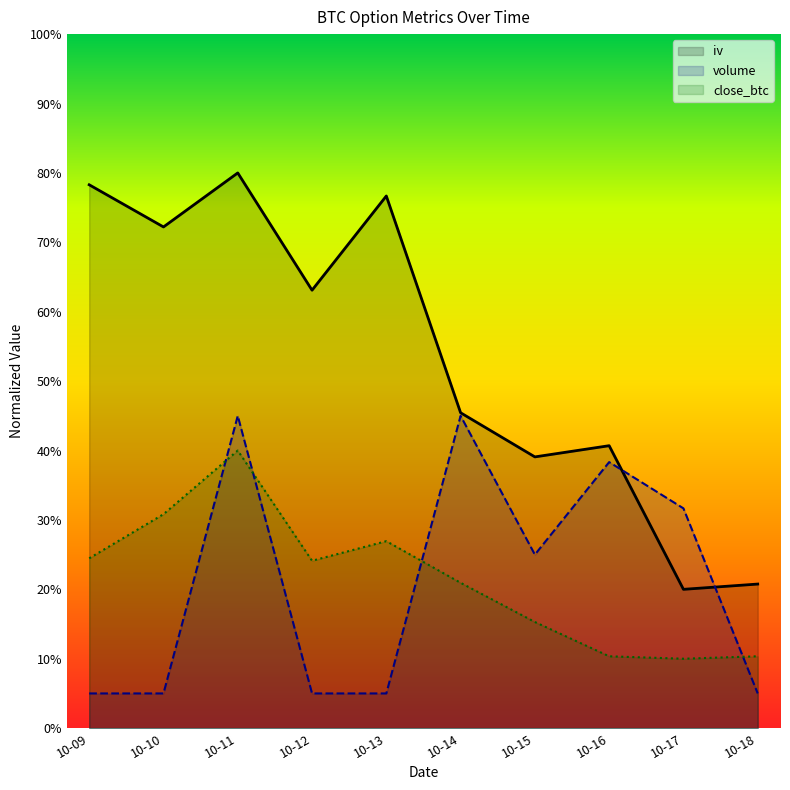

How many lines are shown in the chart?

3